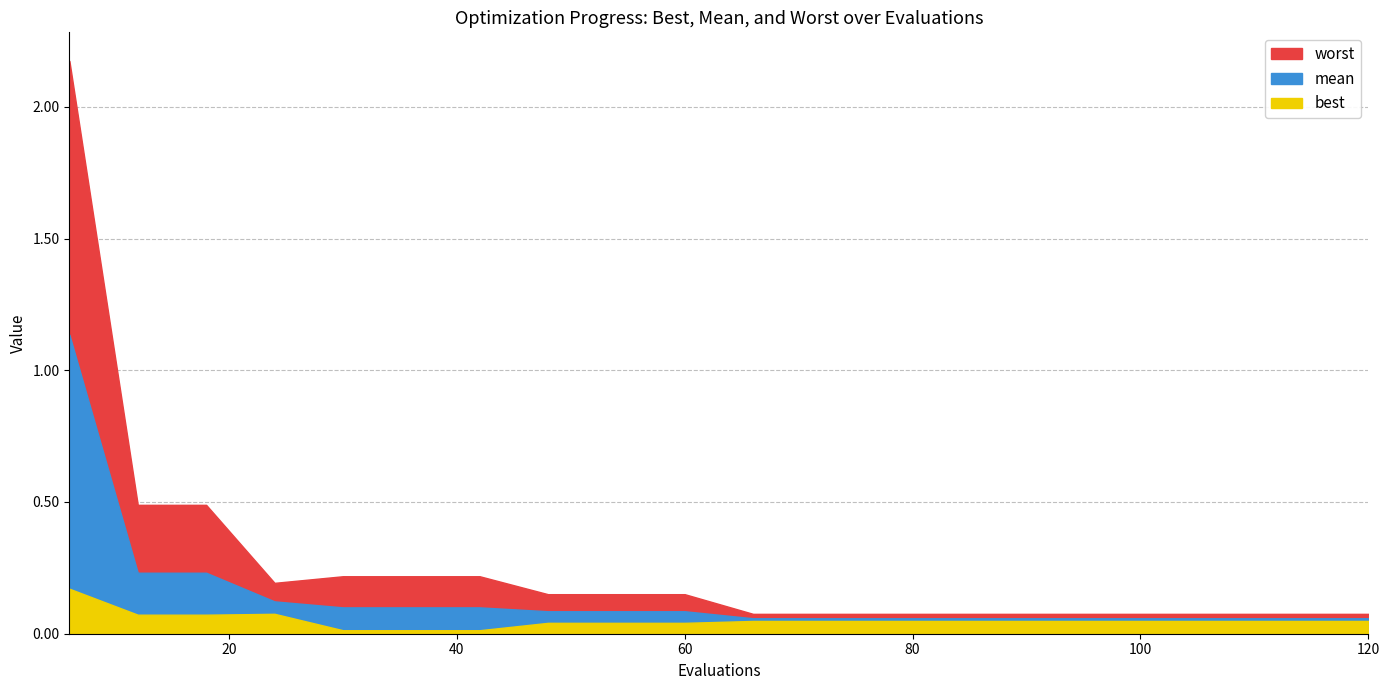

Which series changed the most between 18 and 60?

worst